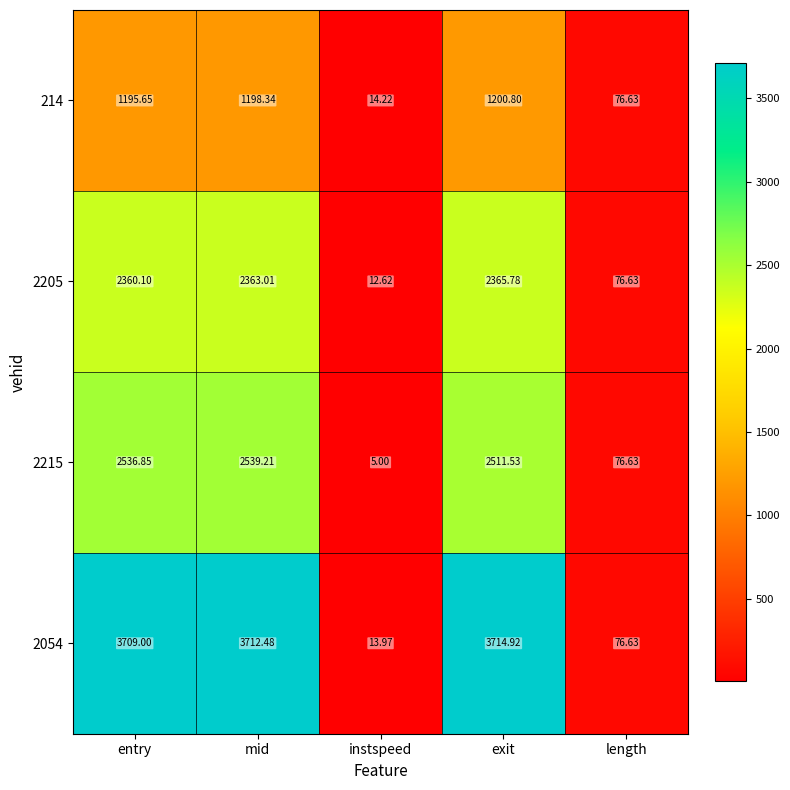

Where is 2054 nearest to the value 1864?

length